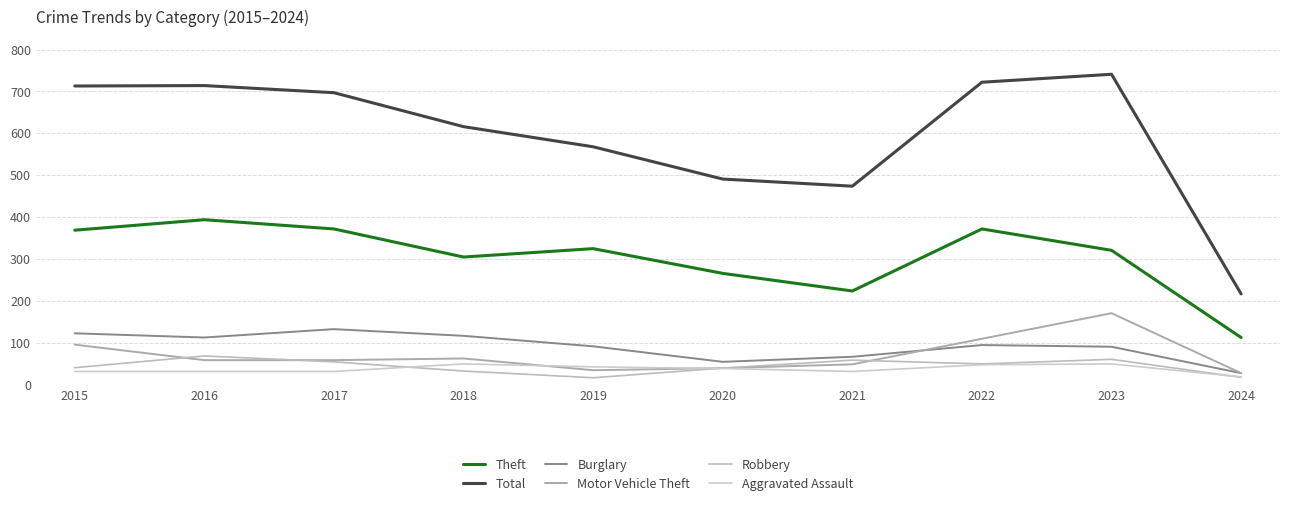

What is the difference between the maximum and minimum values in the Total series?

524